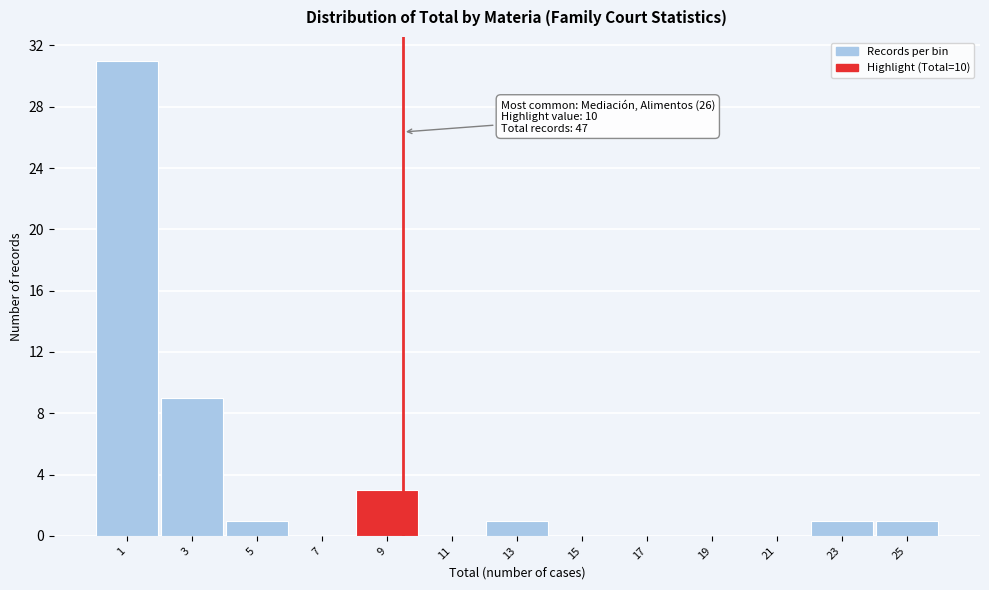

Reading left to right, list all the values displayed in this chart.

1=31	3=9	5=1	7=0	9=3	11=0	13=1	15=0	17=0	19=0	21=0	23=1	25=1